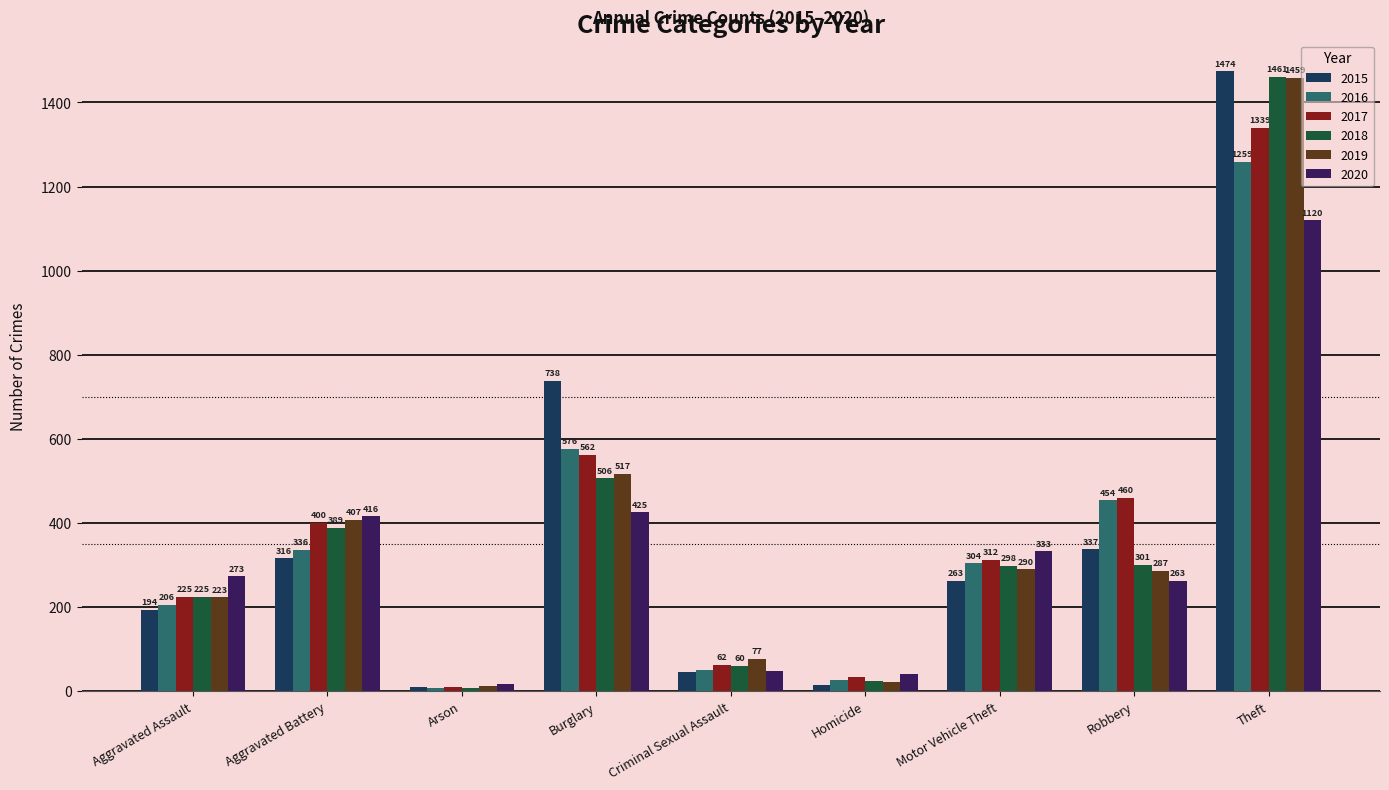

What is the label of the 8th bar from the left?

Robbery